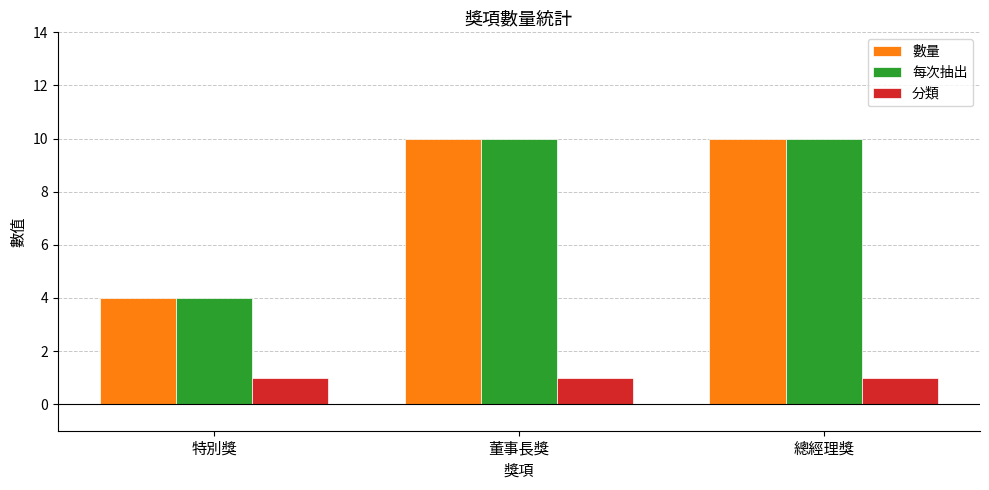

What is the spread (max minus min) of values at 特別獎?

3